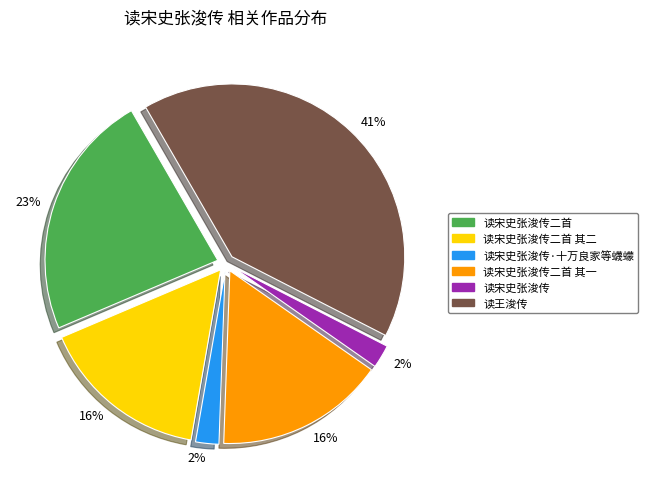

Is it true that 读宋史张浚传二首 is 38% of the pie?

False